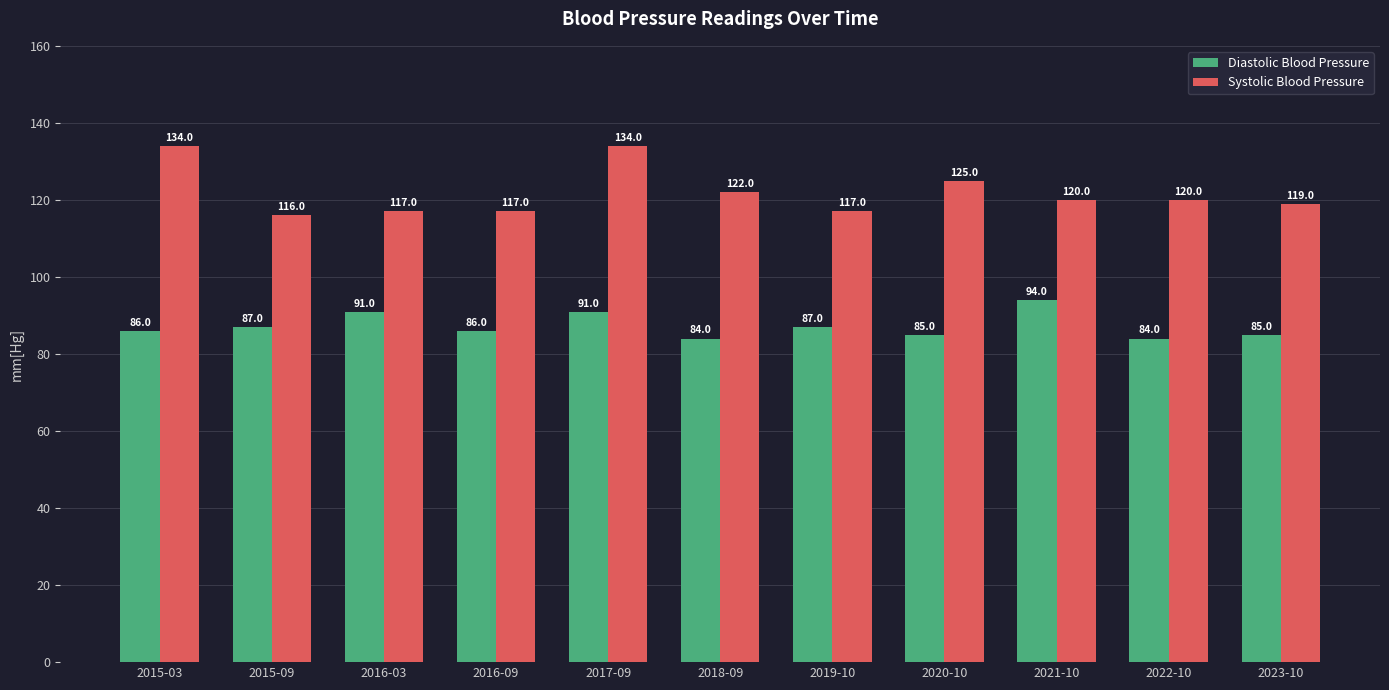

What is the label of the 2nd bar from the right?

2022-10